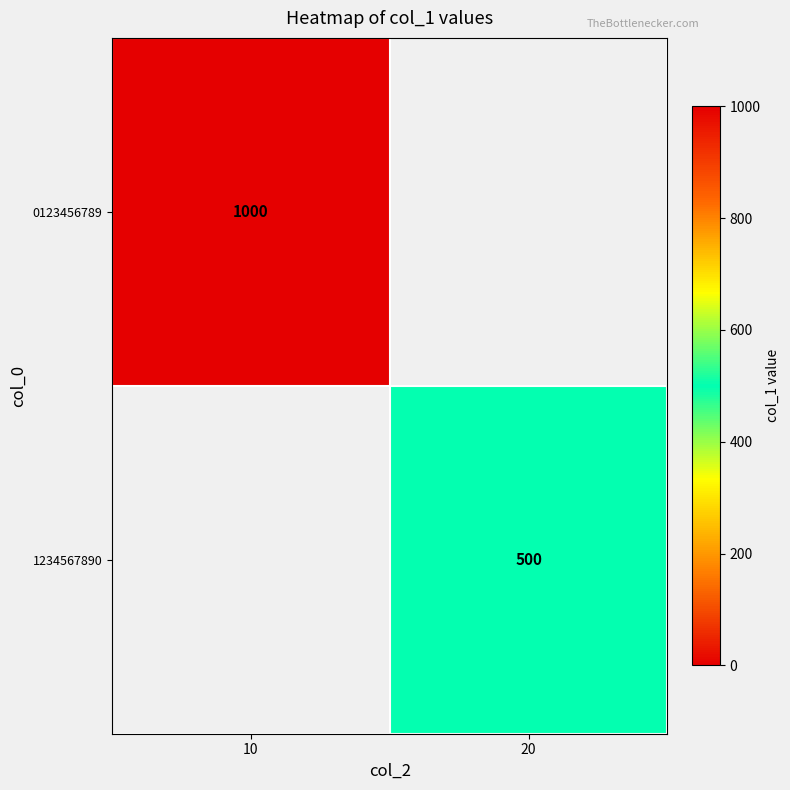

Count the number of data series in this chart.

2